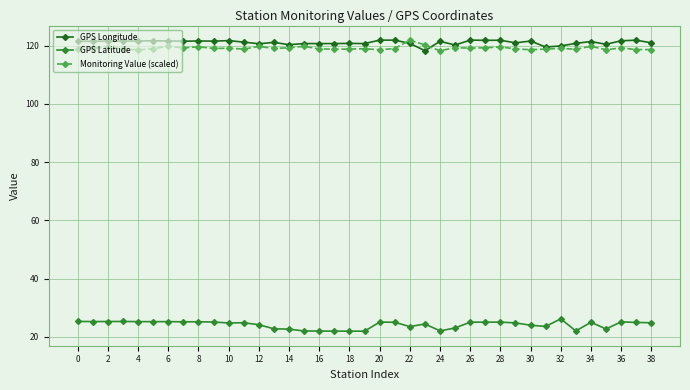

True or false: GPS Latitude has more than 1 interior local peaks.

True